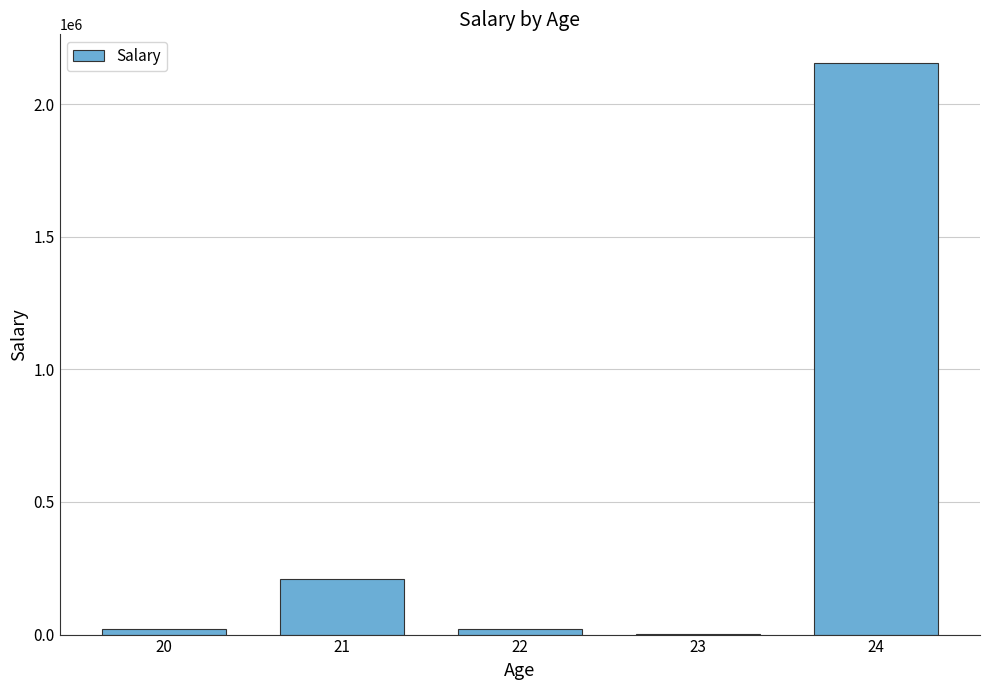

Which category has the highest value across all series?

24